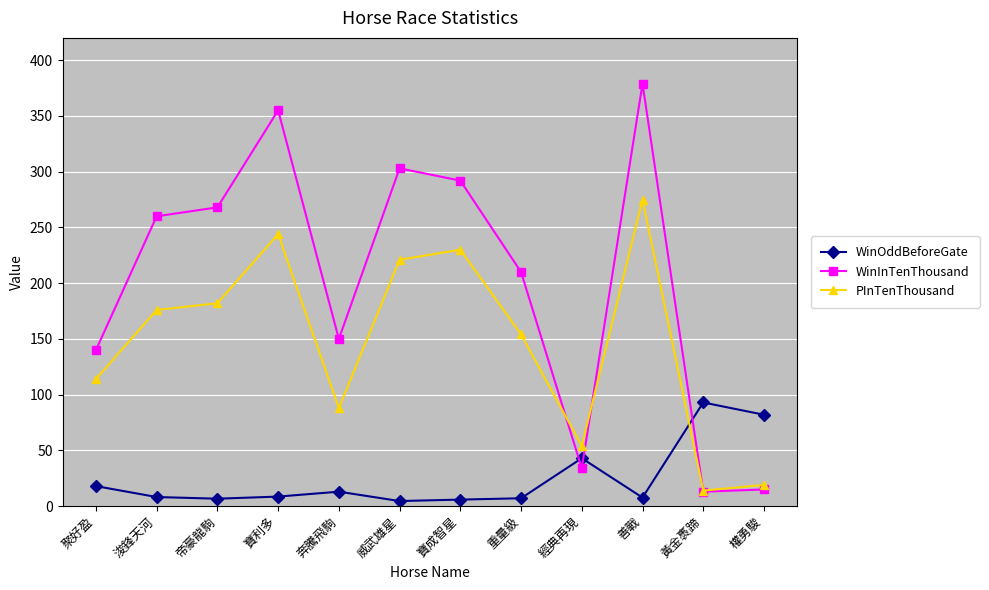

What is the lowest value of the WinInTenThousand series?

13.0